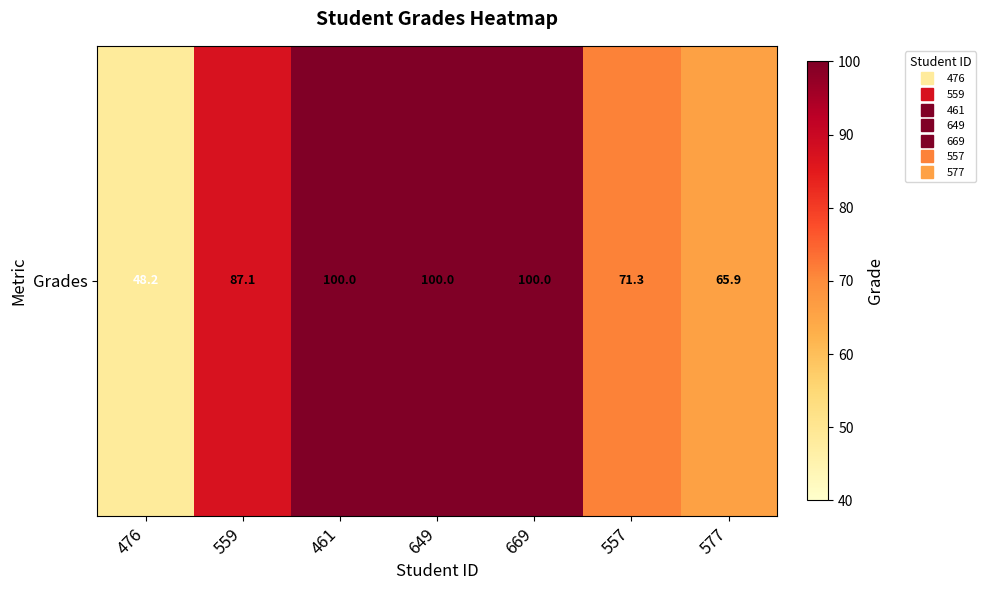

Is it true that the value at 649 is 153.9?

False